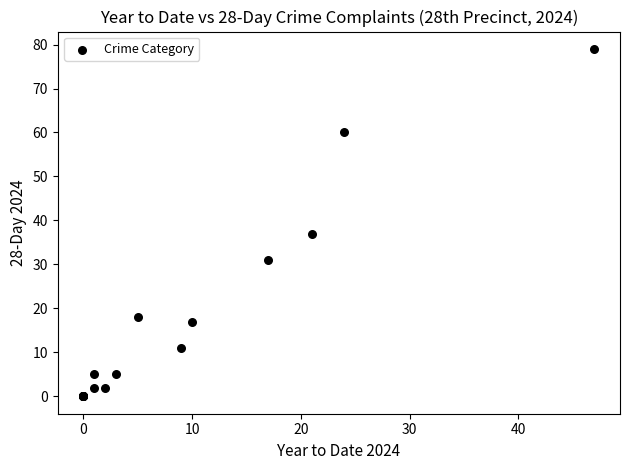

What Y value in the scatter plot is closest to 39?

37